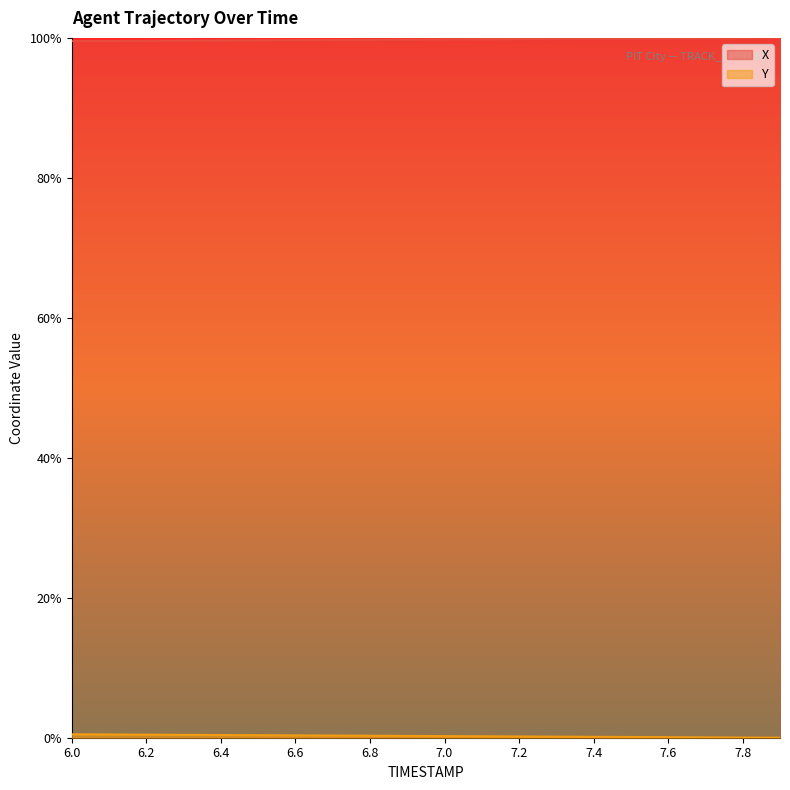

What is the label of the 7th point from the right?

7.3